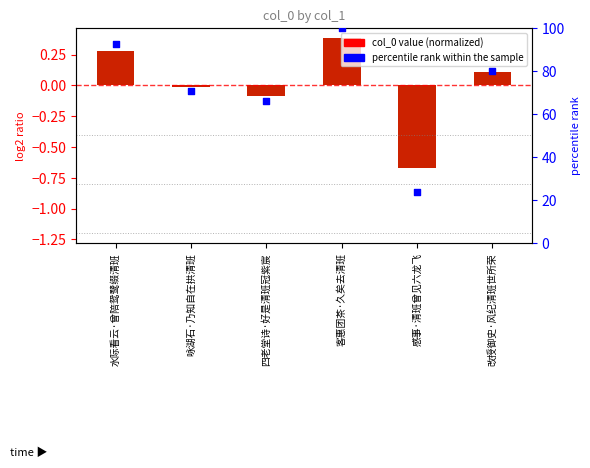

What are all the series names shown in the legend?

col_0, percentile rank within the sample